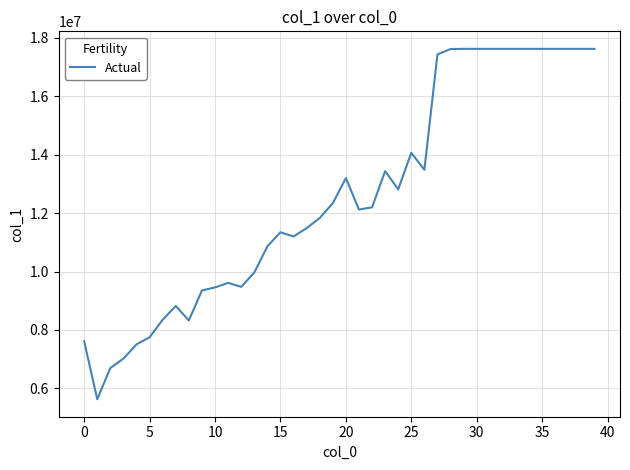

What is the difference between the maximum and minimum values?

11993392